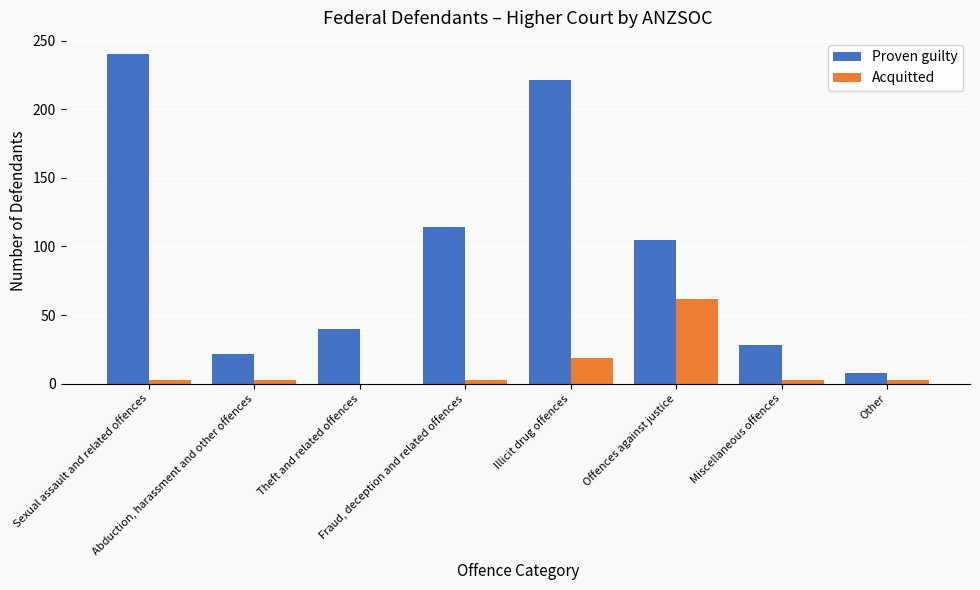

What is the sum of all Acquitted values?

96